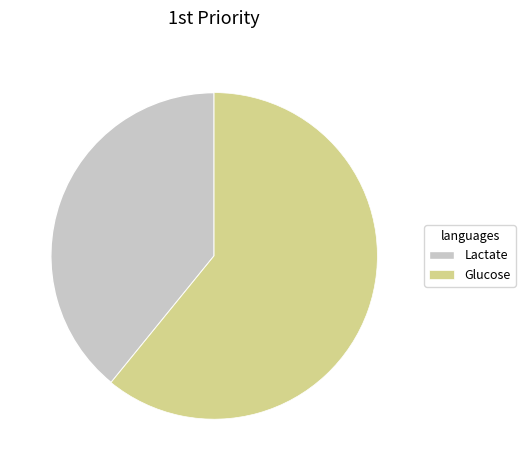

Which category has the biggest portion of the pie?

Glucose